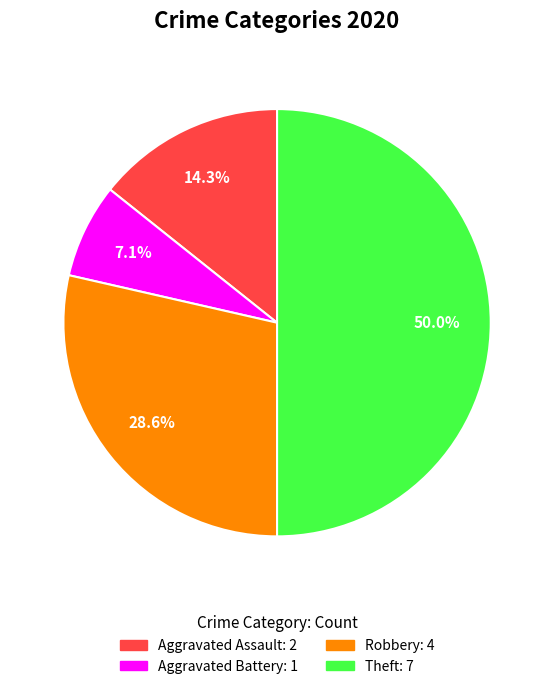

Count the number of slices in the pie.

4